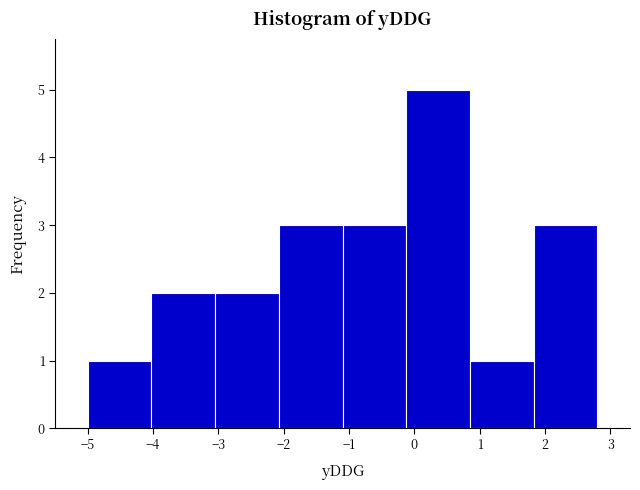

How tall is the bar that spans -5.0 to -4.0 on the x-axis? Neither the bar edges nor the heights are printed on the chart, so give them approximately, as read against the axes.

1